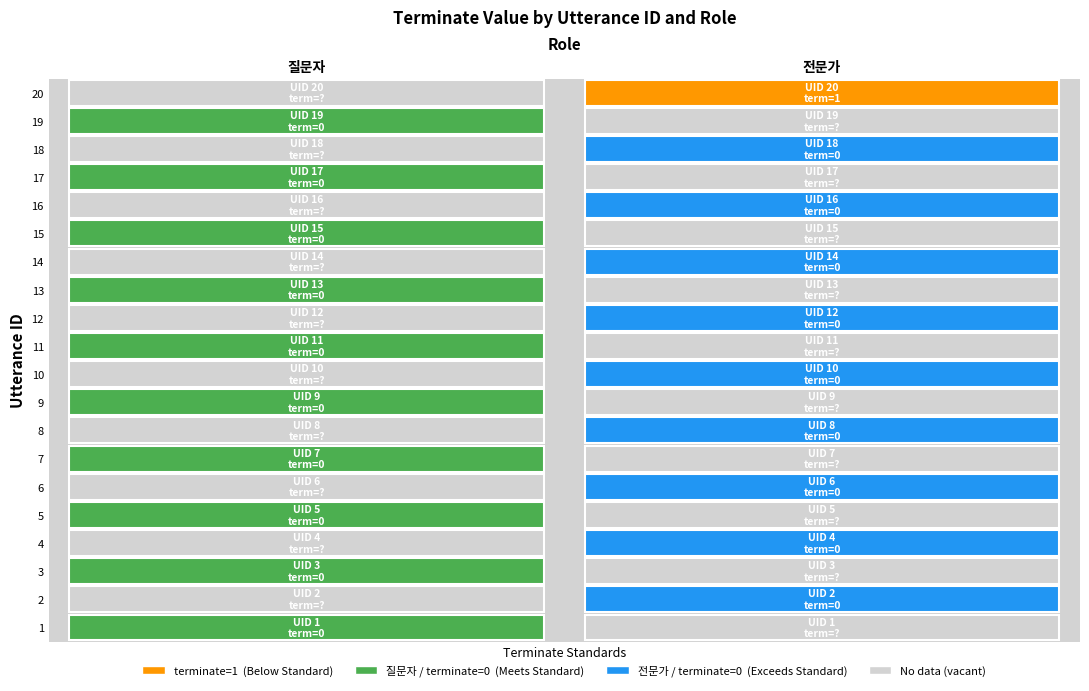

Between 2 and 4, which series saw the biggest shift?

질문자